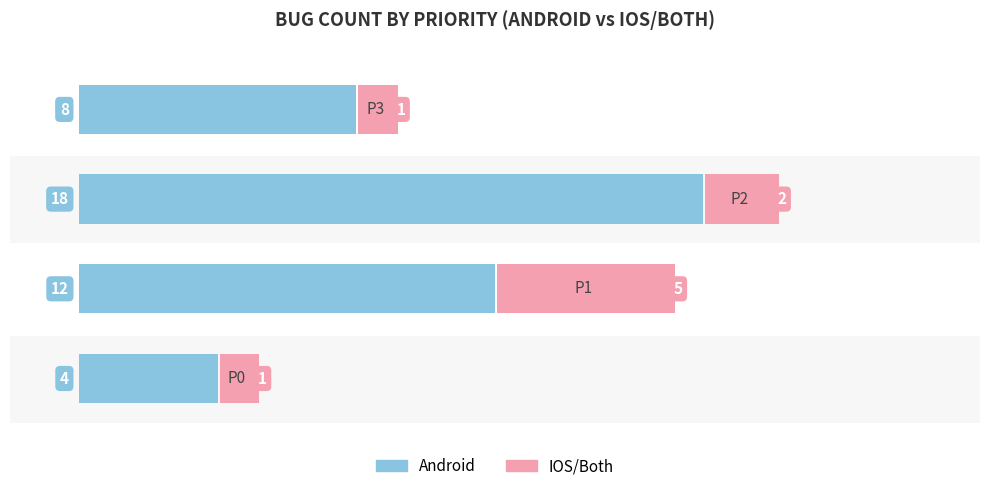

What are all the series names shown in the legend?

Android, IOS/Both